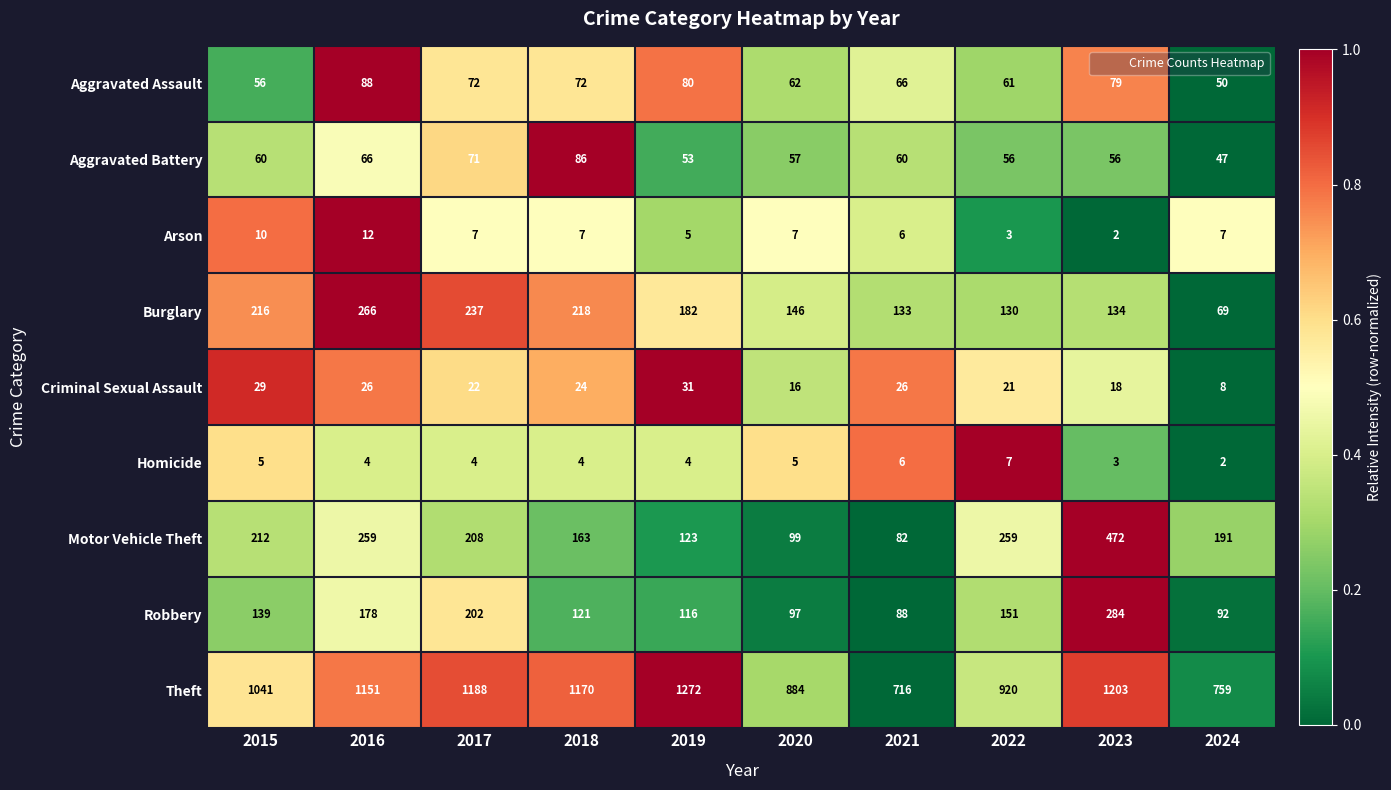

List the series in order of their peak value, highest first.

Theft, Motor Vehicle Theft, Robbery, Burglary, Aggravated Assault, Aggravated Battery, Criminal Sexual Assault, Arson, Homicide